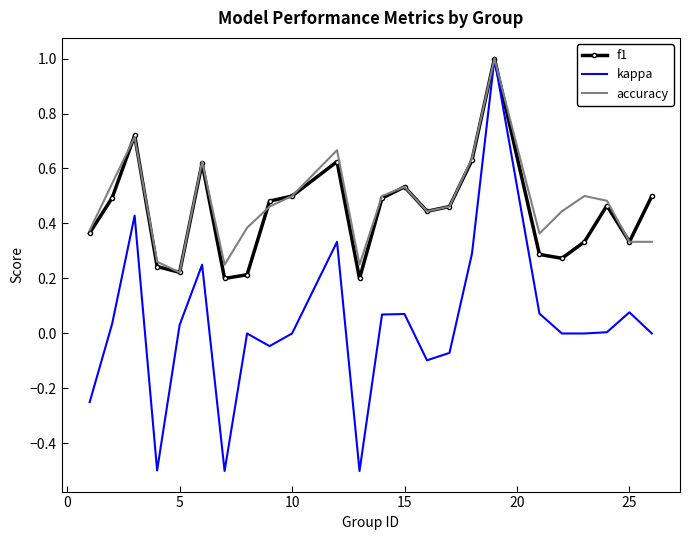

Which series has the largest range (max minus min)?

kappa